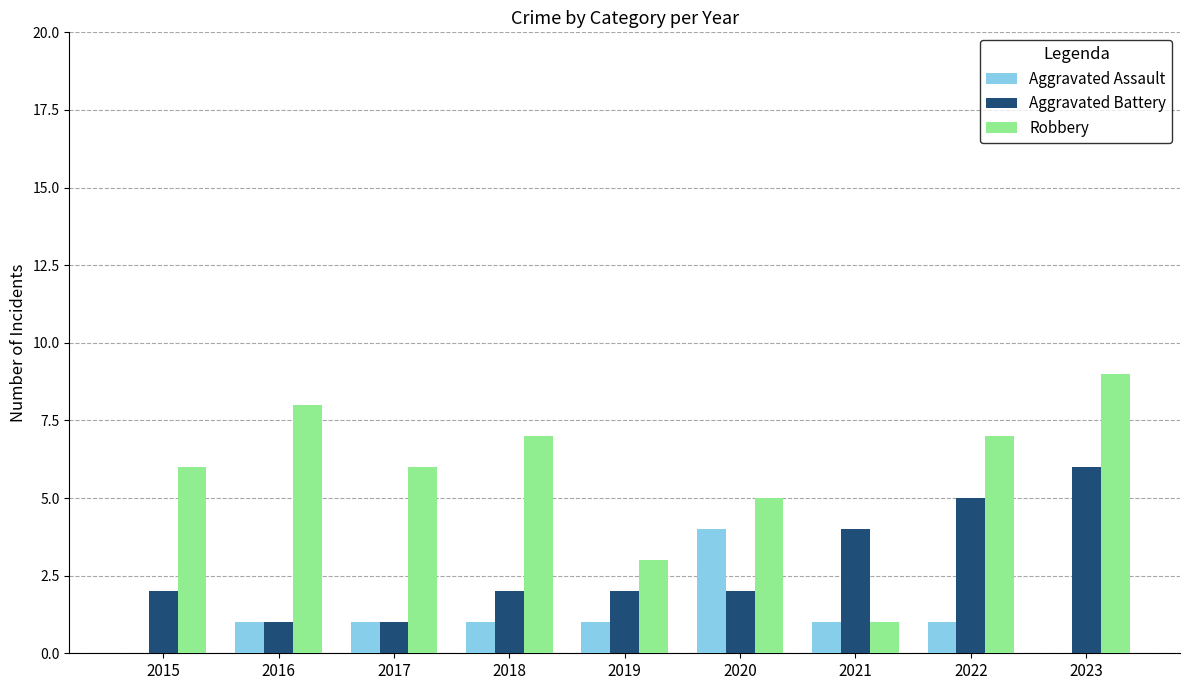

What is the total value across all series at 2015?

8